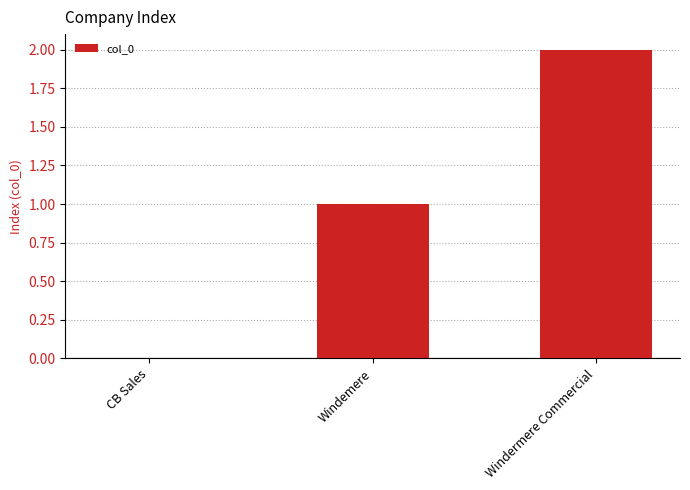

What is the approximate value at Windemere?

1